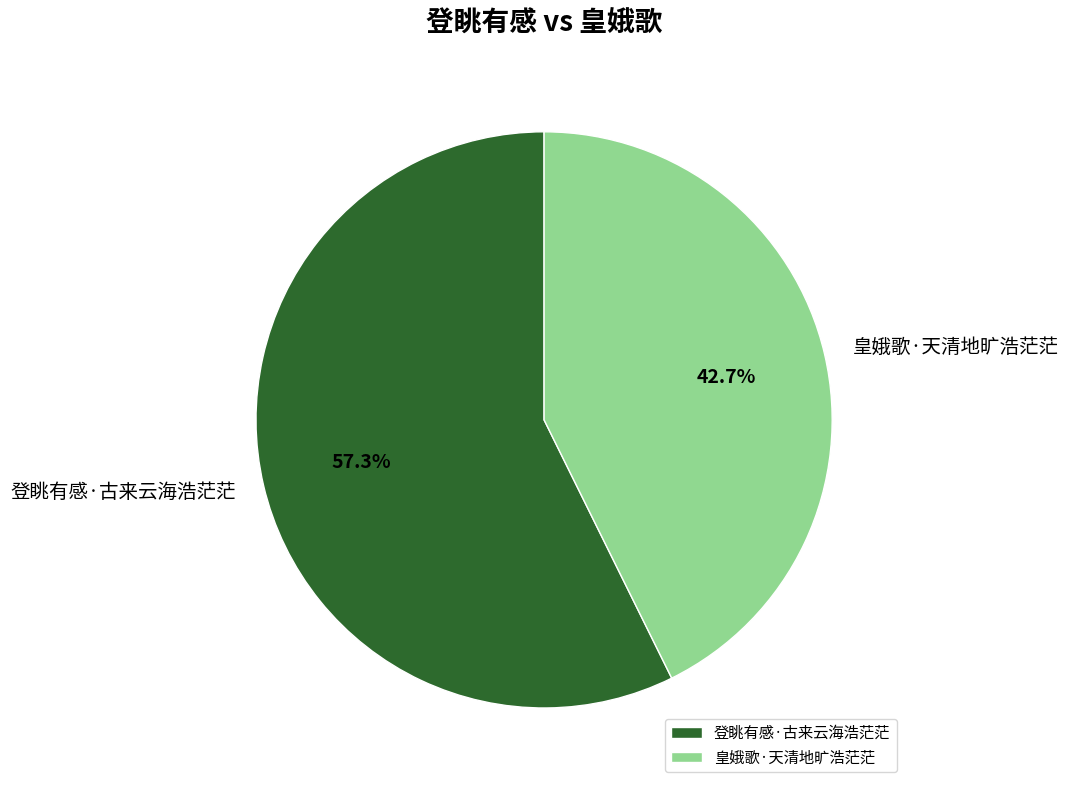

Is there any slice that represents more than half of the pie?

Yes